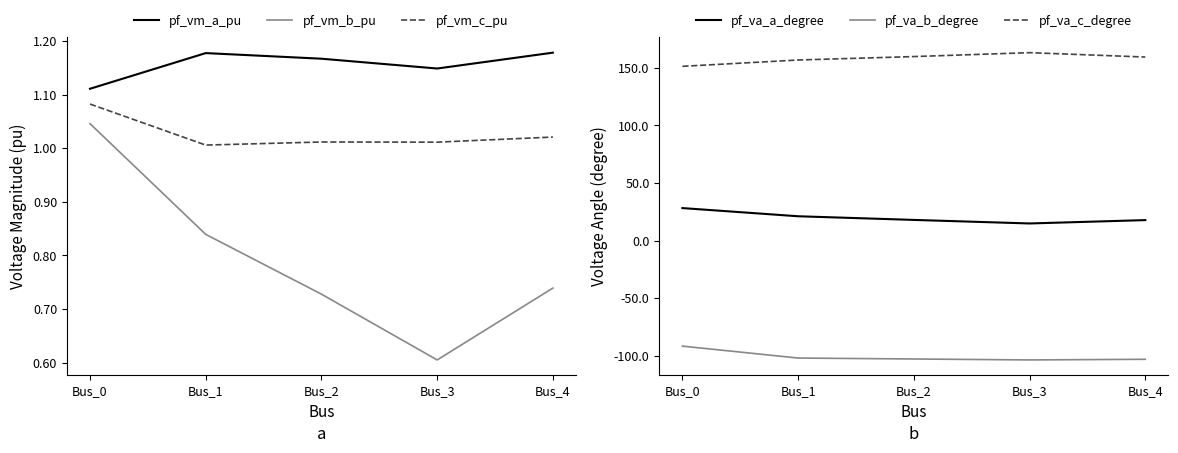

Count the number of data series in this chart.

6